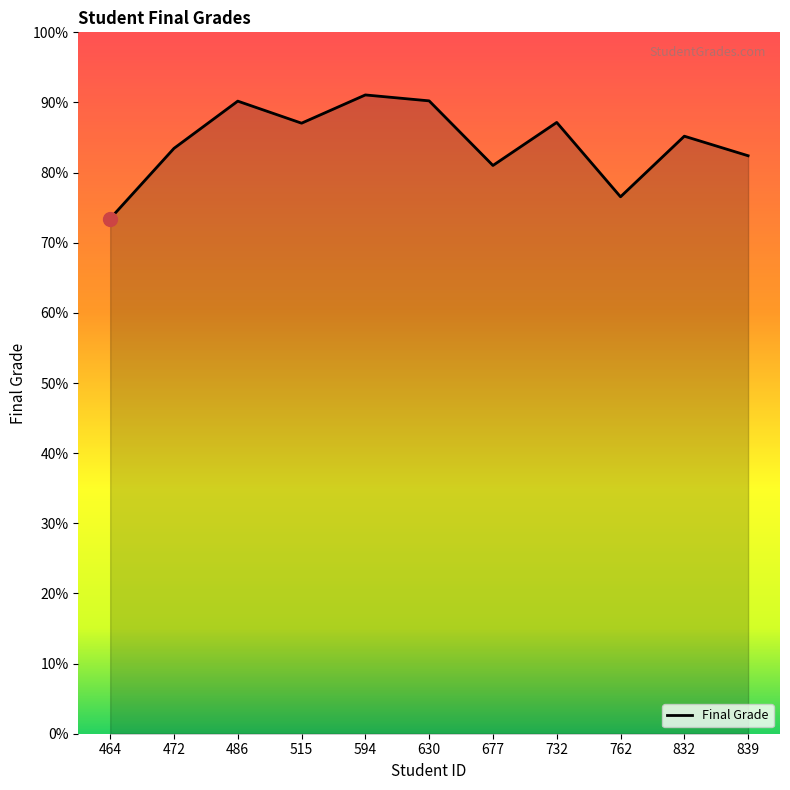

How many interior local peaks (higher than both neighbors) does the data have?

4